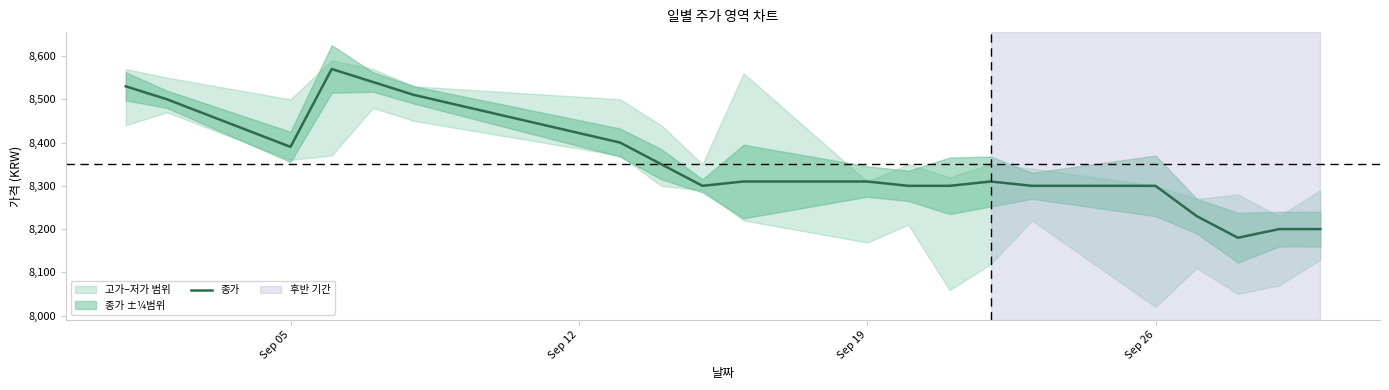

What is the highest value of the 종가 series?

8570